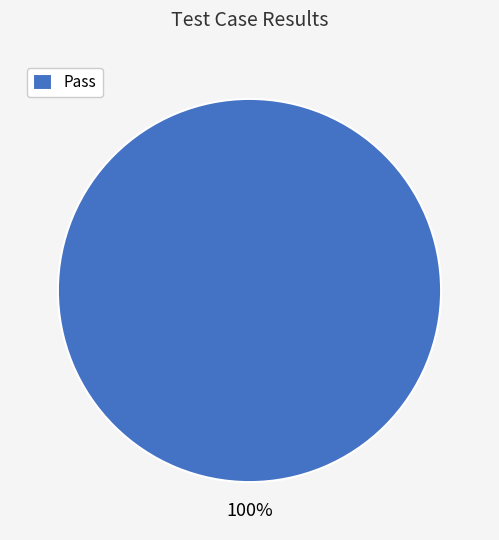

Rank the categories by value from highest to lowest.

Pass